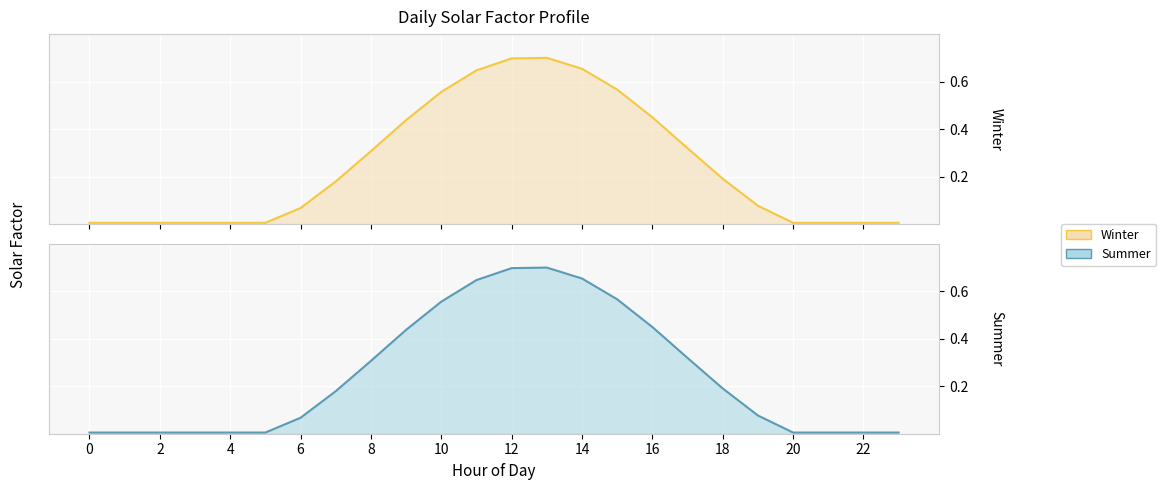

What are all the series names shown in the legend?

Winter, Summer